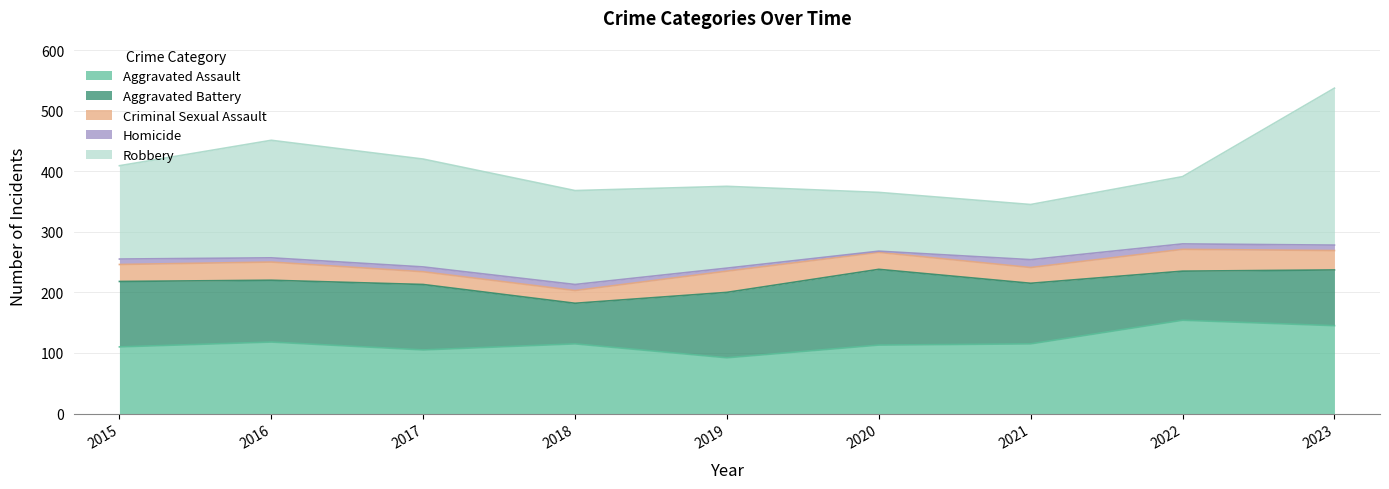

Between 2022 and 2018, which is larger?

2022